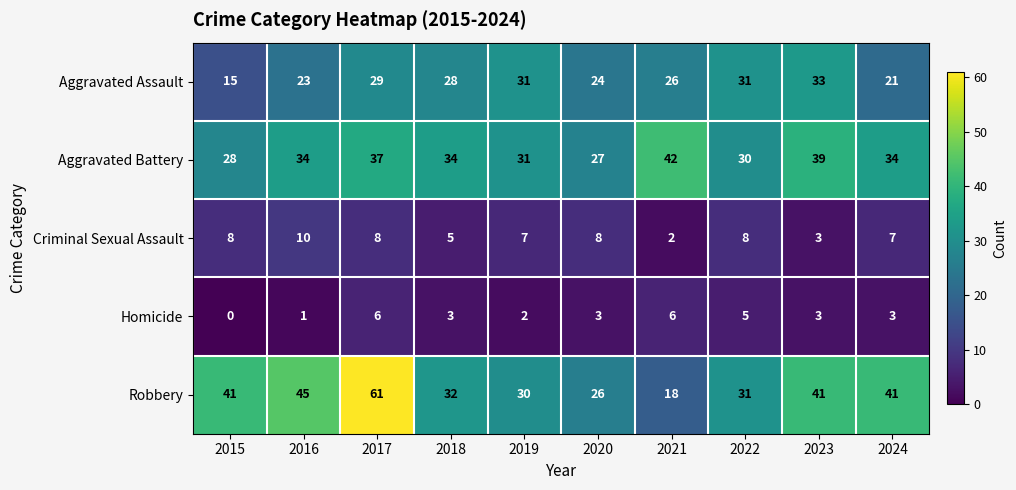

Is the value of Aggravated Assault at 2023 greater than the value of Criminal Sexual Assault at 2016?

Yes